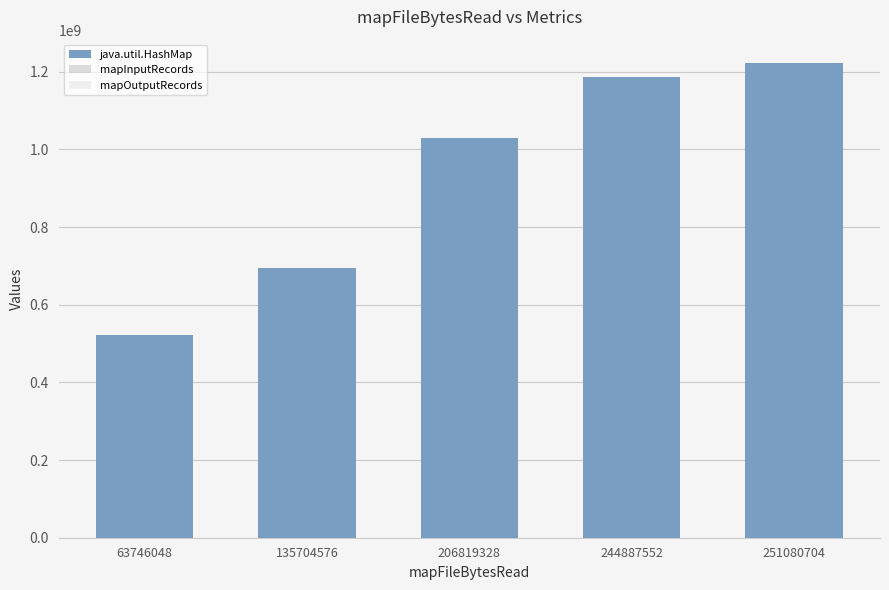

Between 244887552 and 251080704, which is larger?

251080704